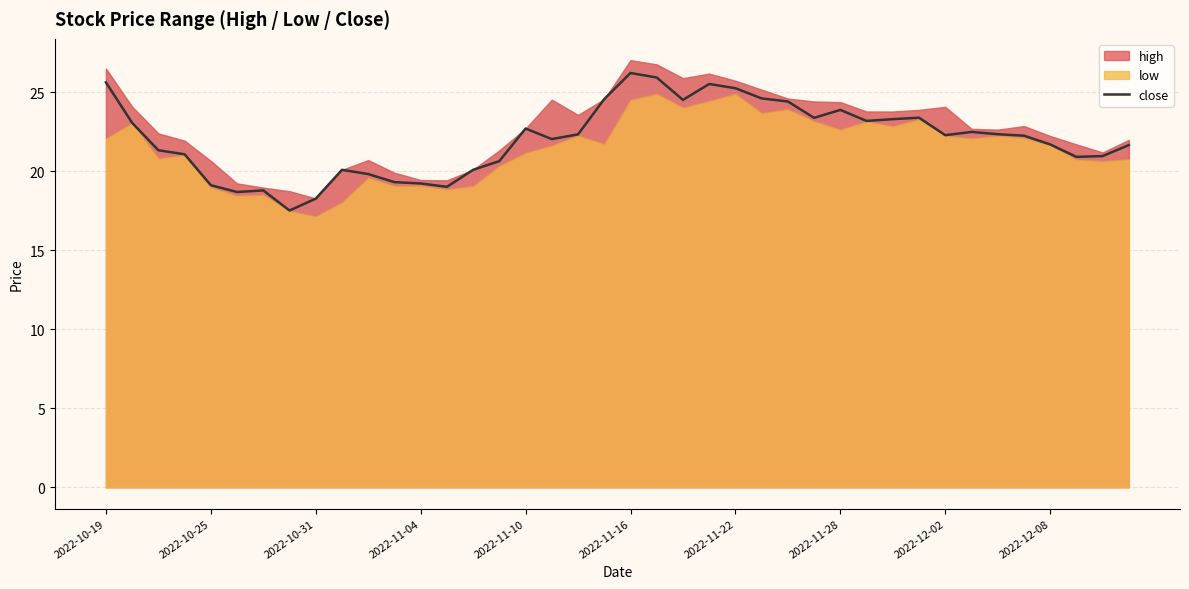

Reading right to left, transcribe all the data shown in this chart.

21.7	21.0	20.9	21.7	22.2	22.3	22.5	22.3	23.4	23.3	23.2	23.9	23.4	24.4	24.6	25.3	25.5	24.5	25.9	26.2	24.6	22.3	22.0	22.7	20.6	20.1	19.0	19.2	19.3	19.8	20.1	18.3	17.5	18.8	18.7	19.1	21.1	21.3	23.1	25.6